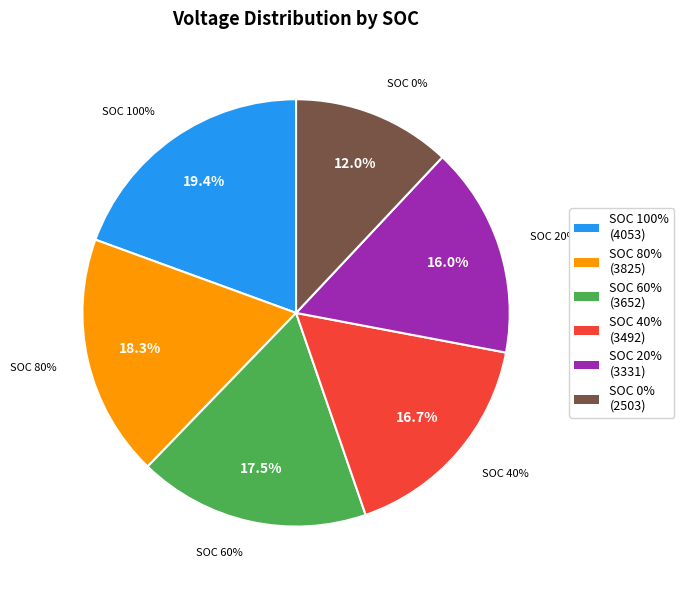

To the nearest percent, what portion does SOC 40% represent?

17%